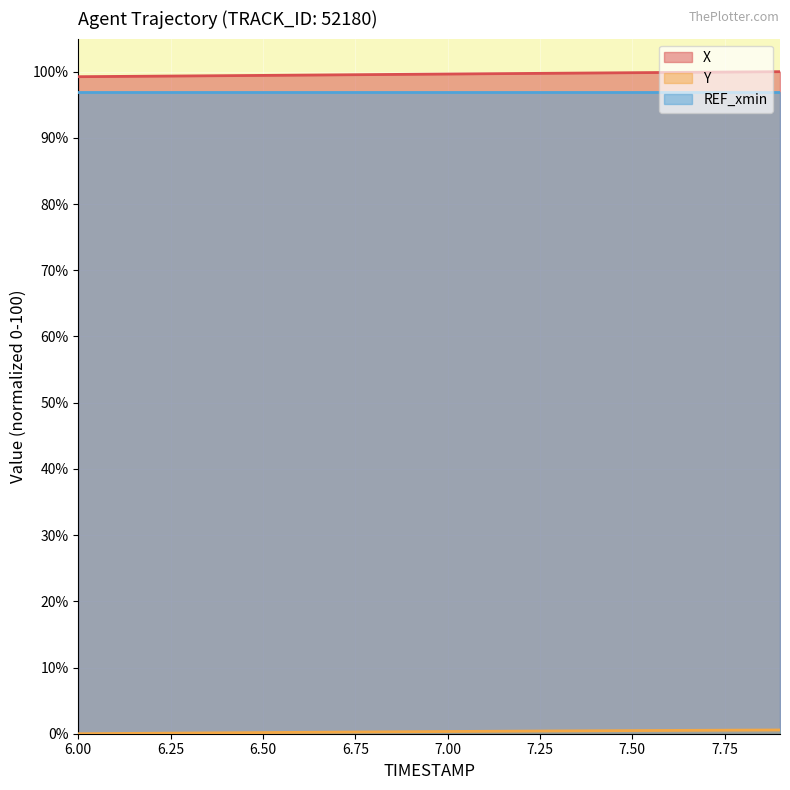

Which category has the lowest value in the Y series?

6.0